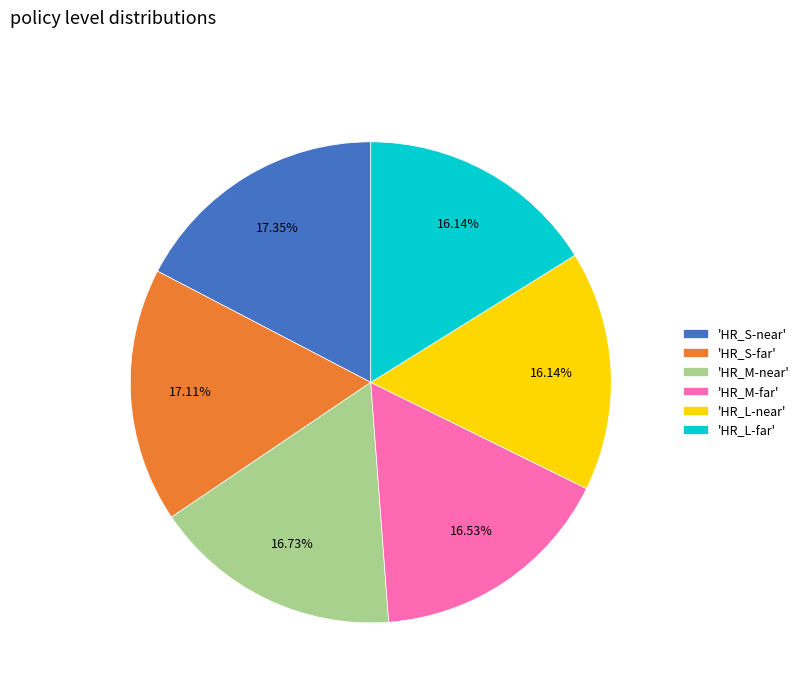

Does any single category account for the majority?

No